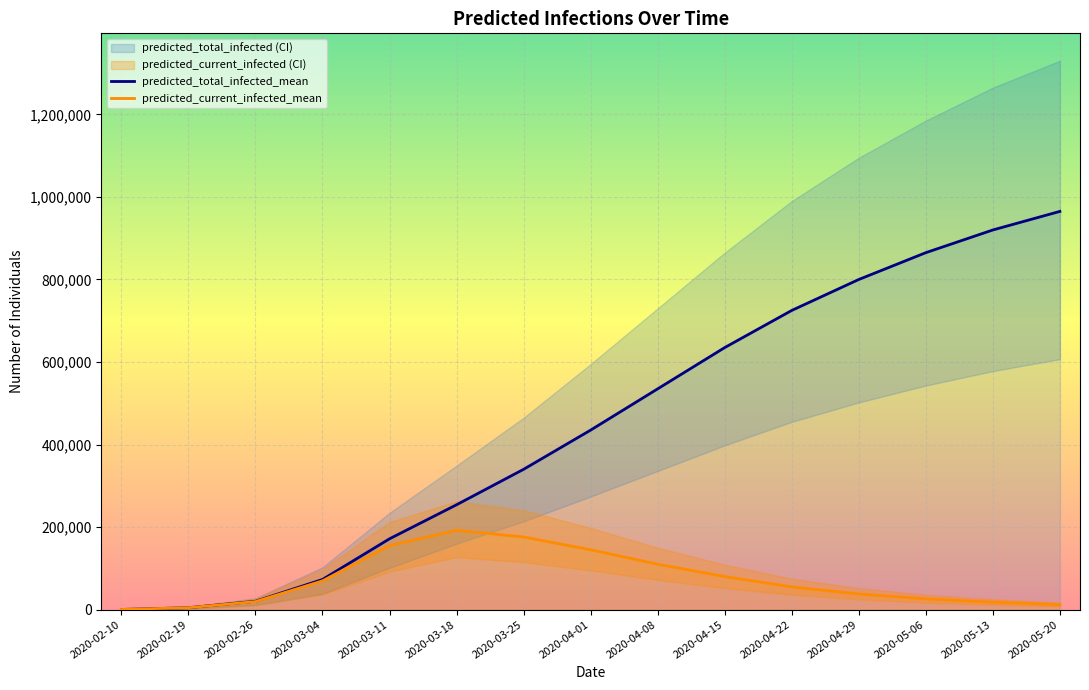

At which category is the sum across all series the highest?

2020-05-20